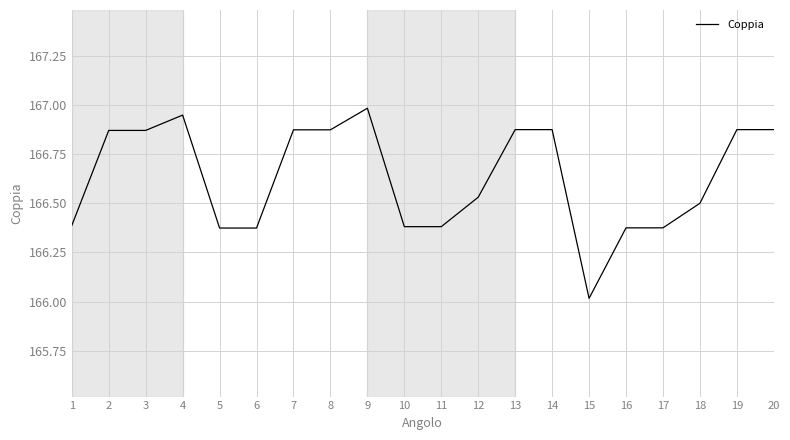

What is the average value?

166.6